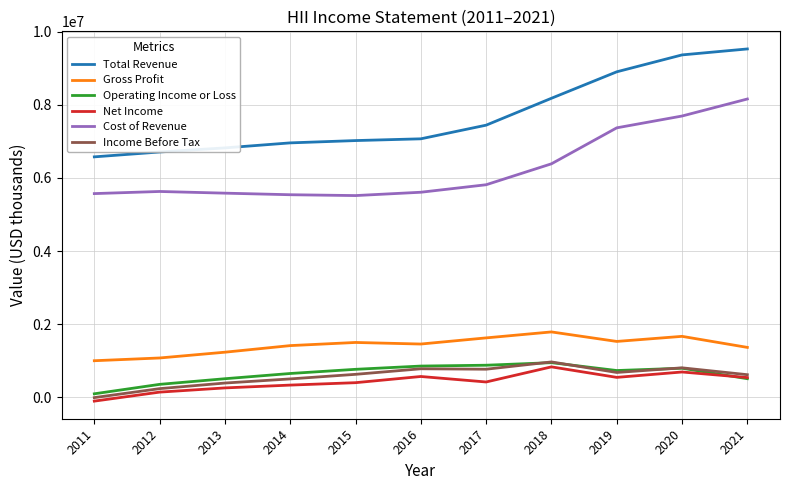

Is the value of Total Revenue at 2015 greater than the value of Gross Profit at 2018?

Yes